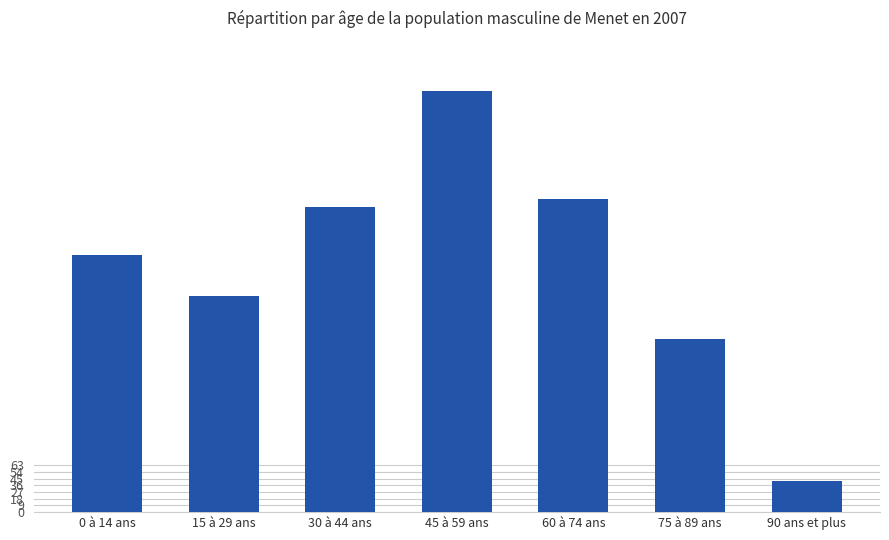

Are the bars horizontal?

No